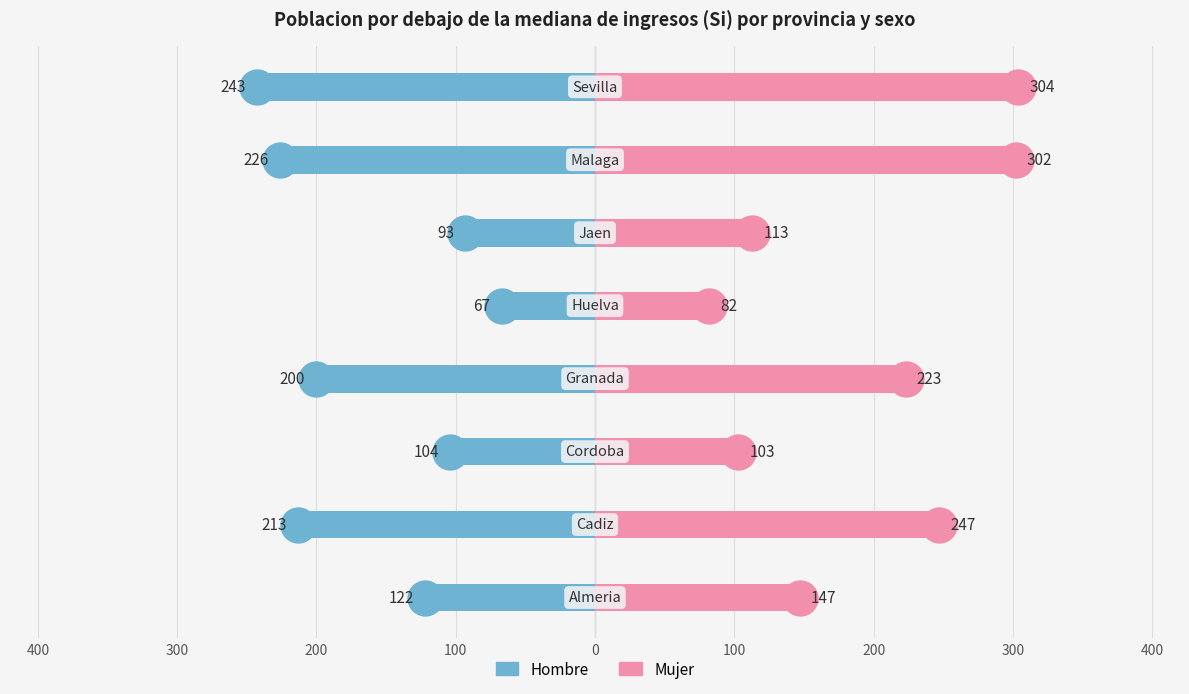

At how many categories does at least one series exceed 27?

8